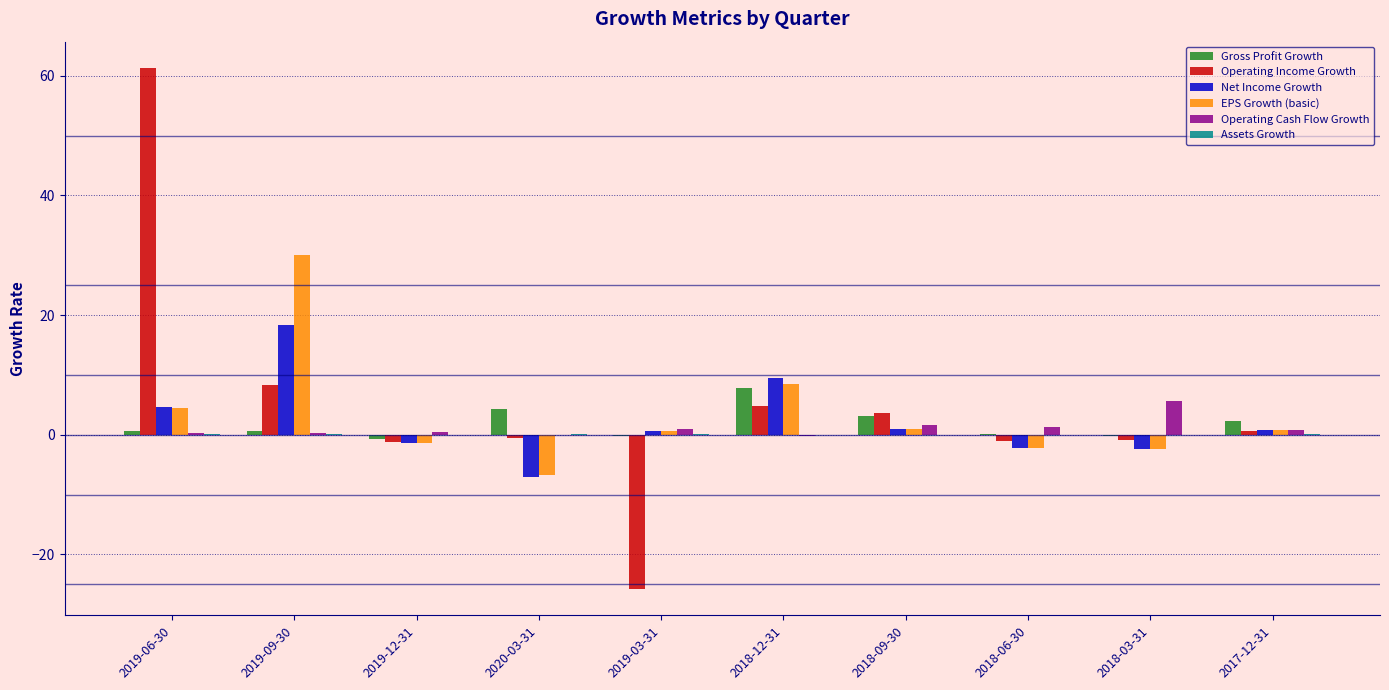

The Operating Cash Flow Growth series shows 0.8 at 2017-12-31. True or false?

True